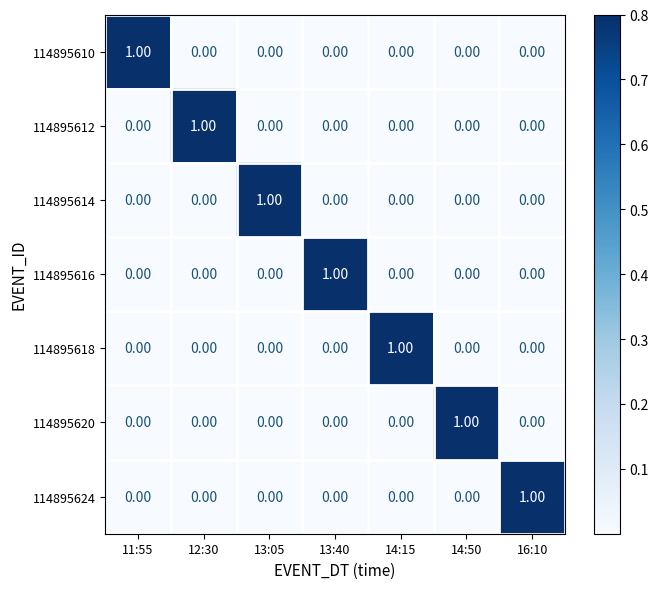

Which series has the largest range (max minus min)?

114895610